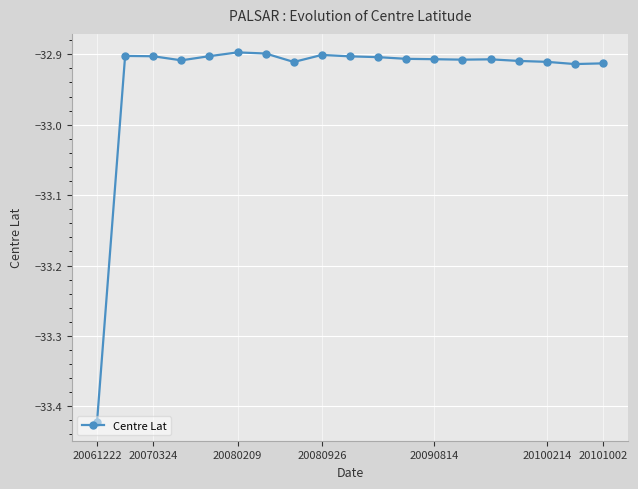

What is the difference between the maximum and minimum values?

0.5